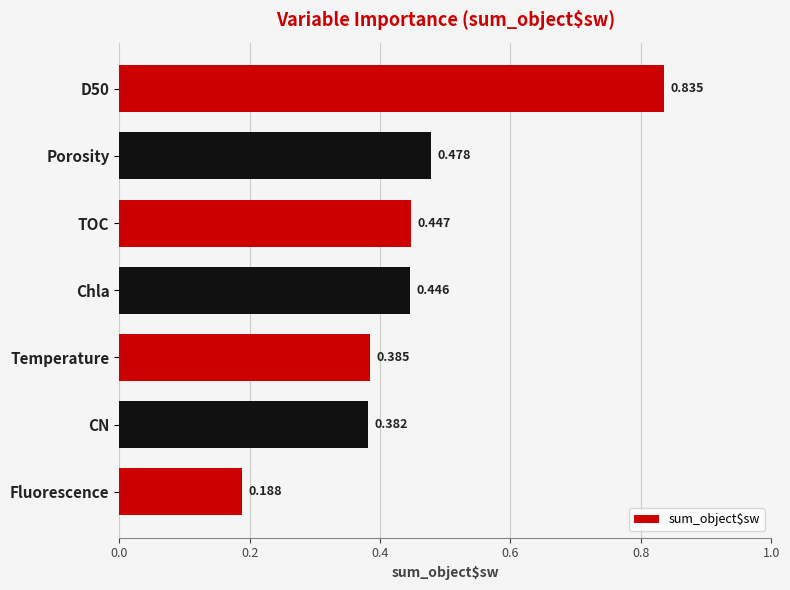

Are the bars grouped side by side (vs. stacked)?

No